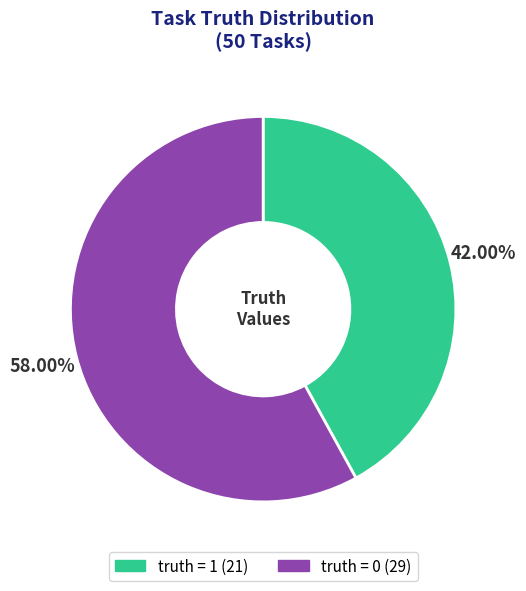

How much of the chart is everything except truth = 1?

58.0%